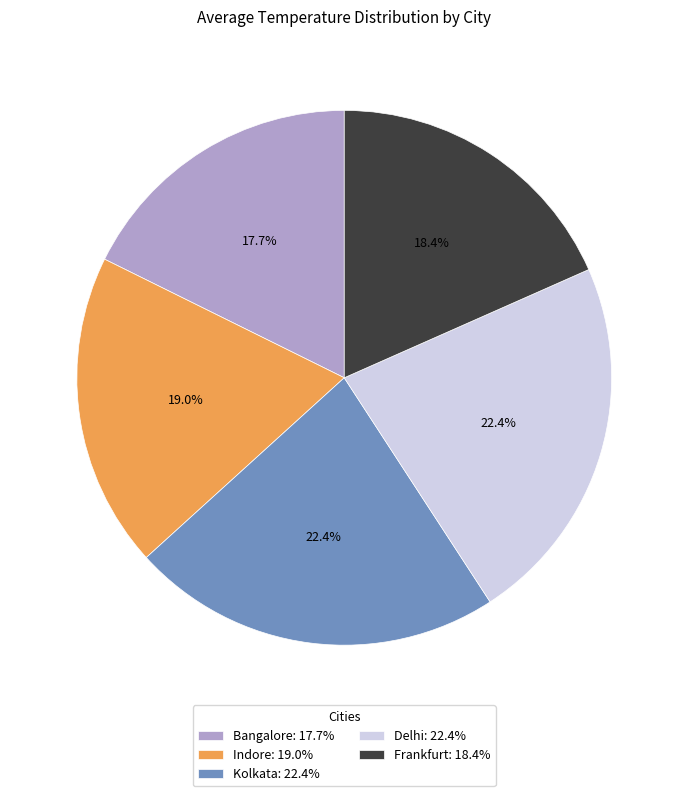

What is the smallest slice in the pie chart?

Bangalore